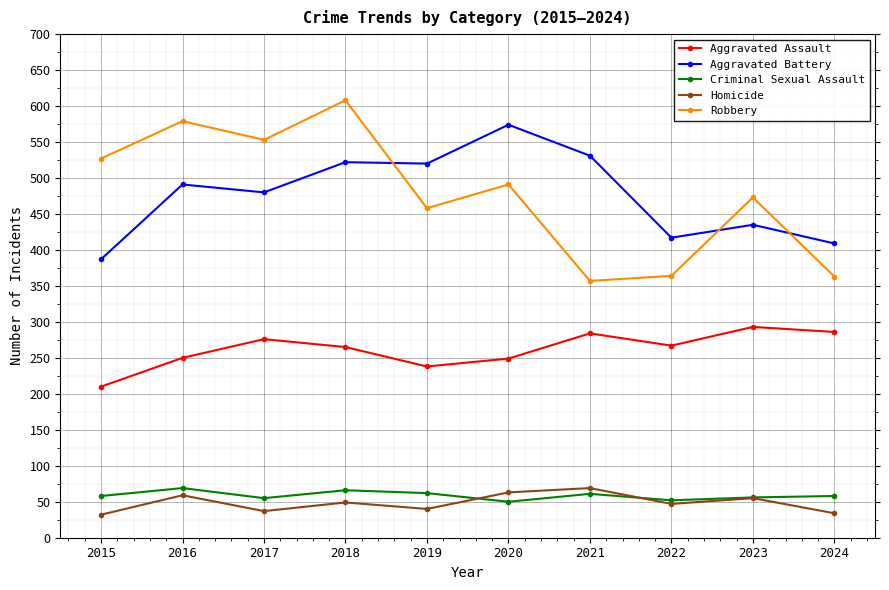

True or false: Criminal Sexual Assault and Aggravated Battery intersect in this chart.

False